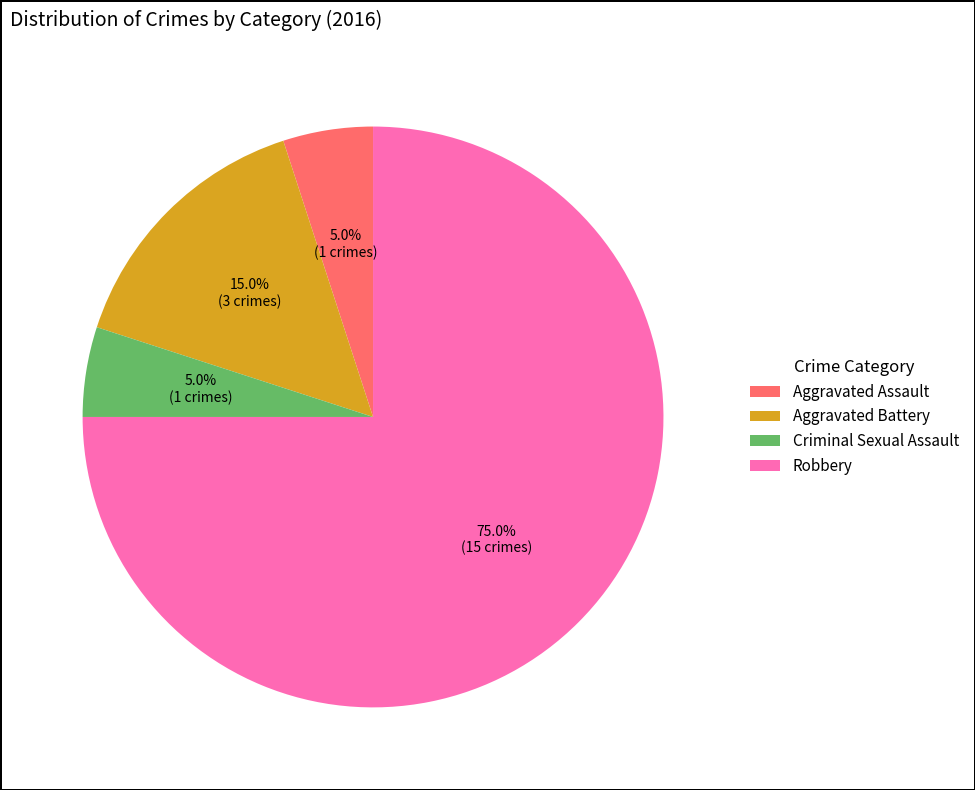

Which category has the biggest portion of the pie?

Robbery